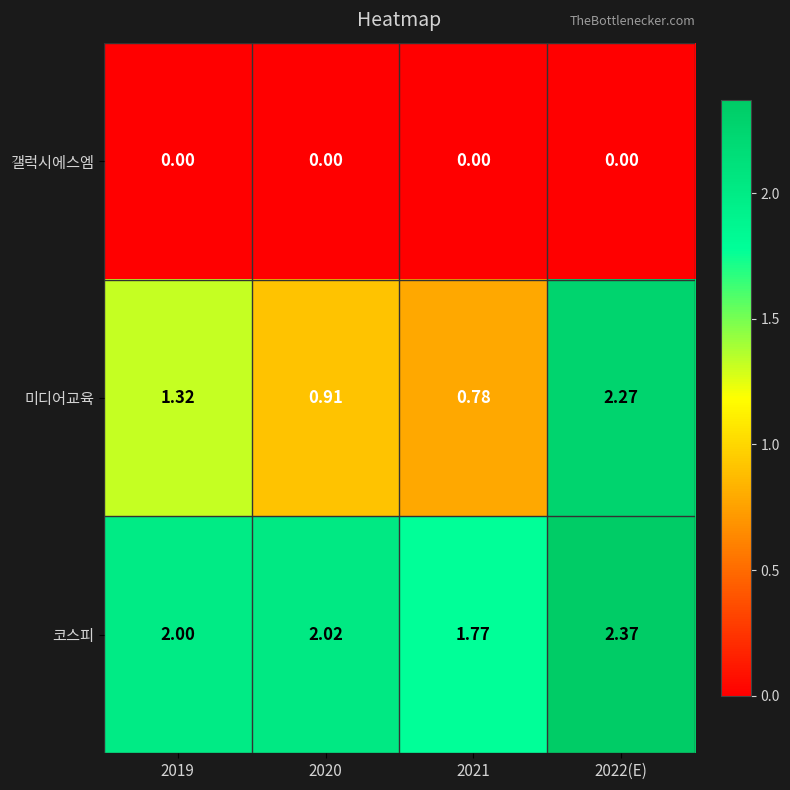

Rank the series at 2022(E) from lowest to highest value.

갤럭시에스엠, 미디어교육, 코스피